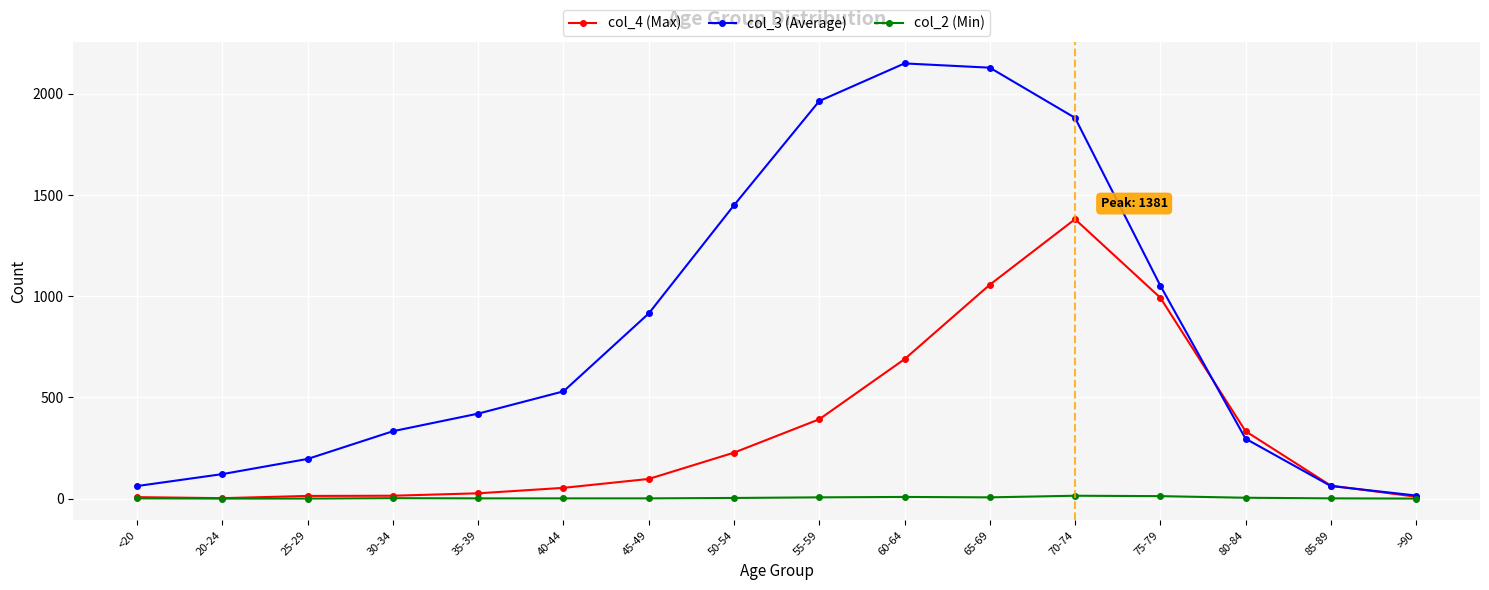

What is the label of the 9th point from the right?

50-54